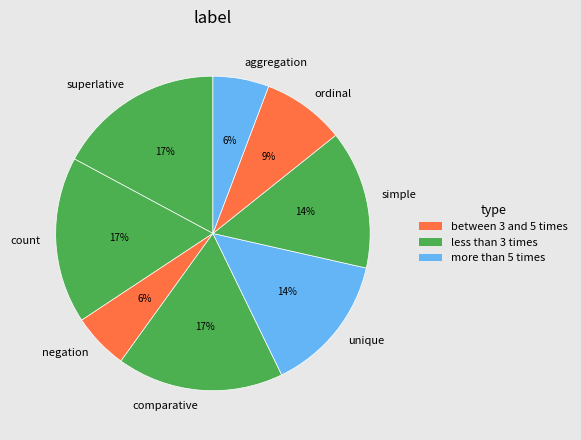

To the nearest percent, what is the combined percentage of count and ordinal?

26%